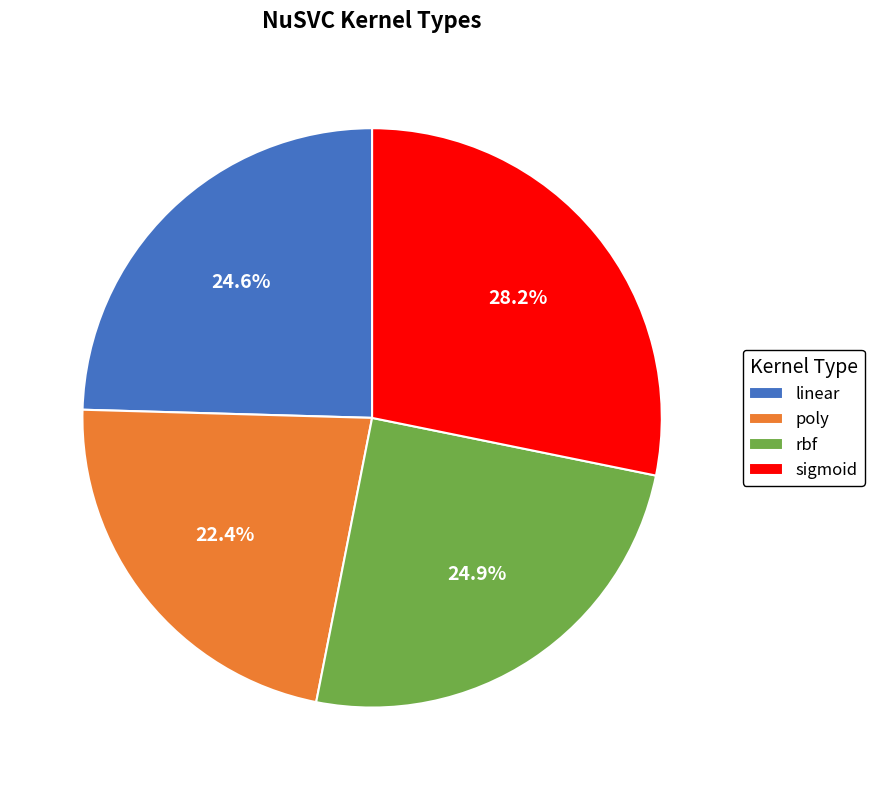

To the nearest percent, what portion does rbf represent?

25%